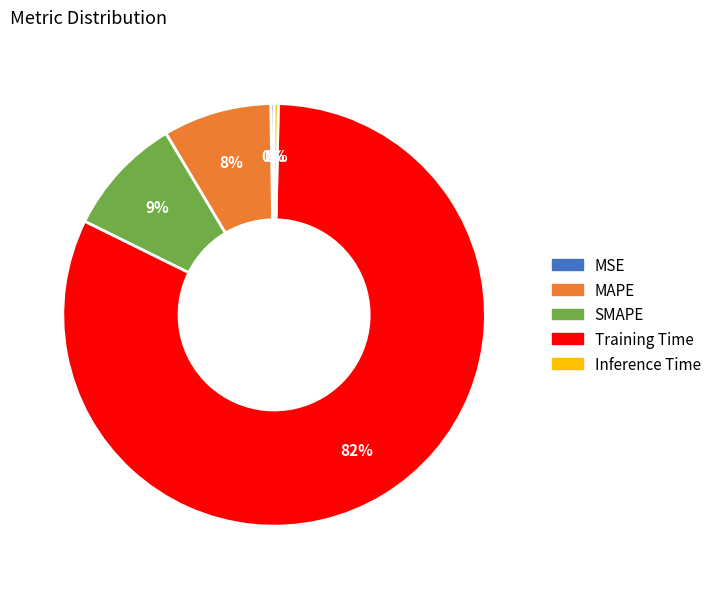

True or false: SMAPE accounts for 22% of the total.

False